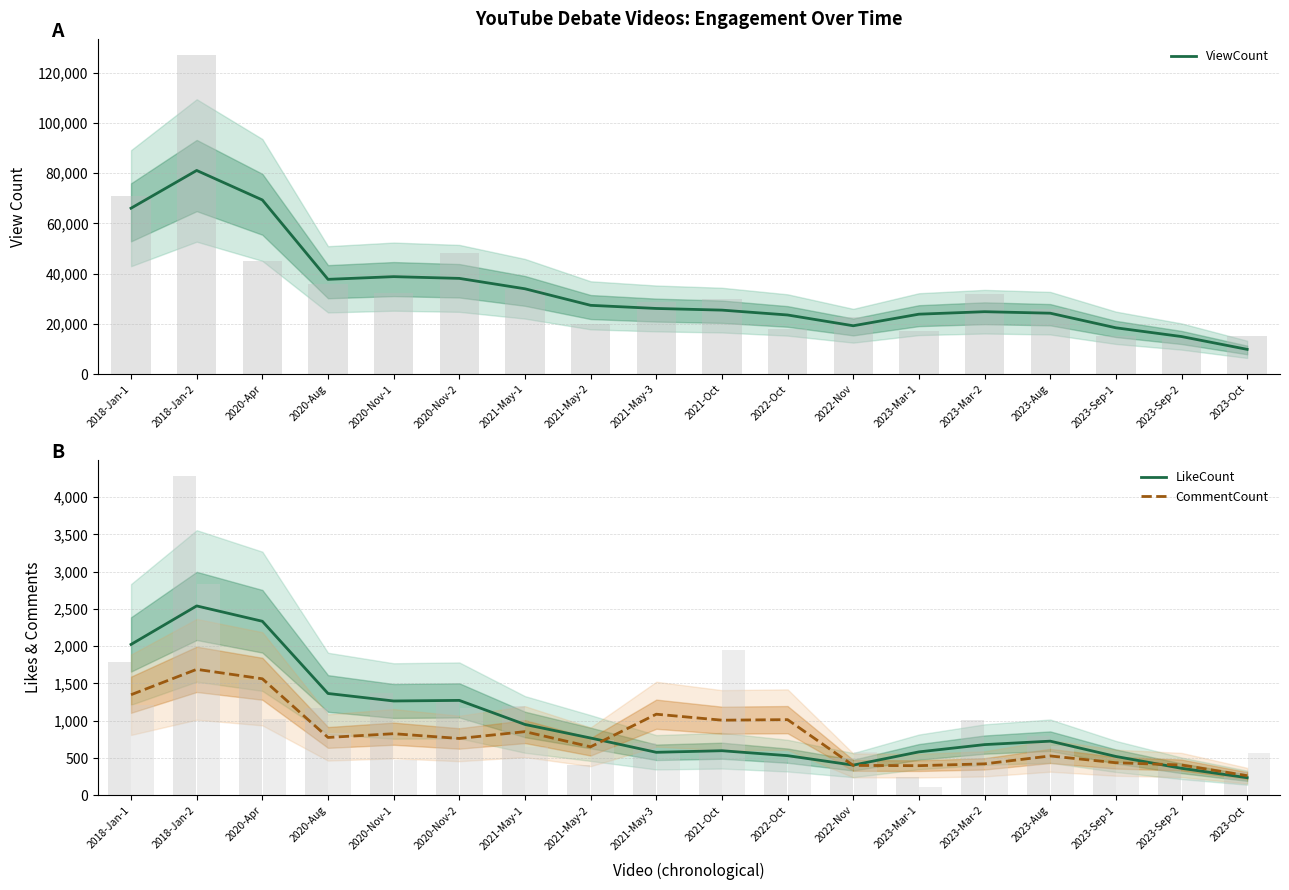

What is the label of the 8th bar from the left?

2021-May-2